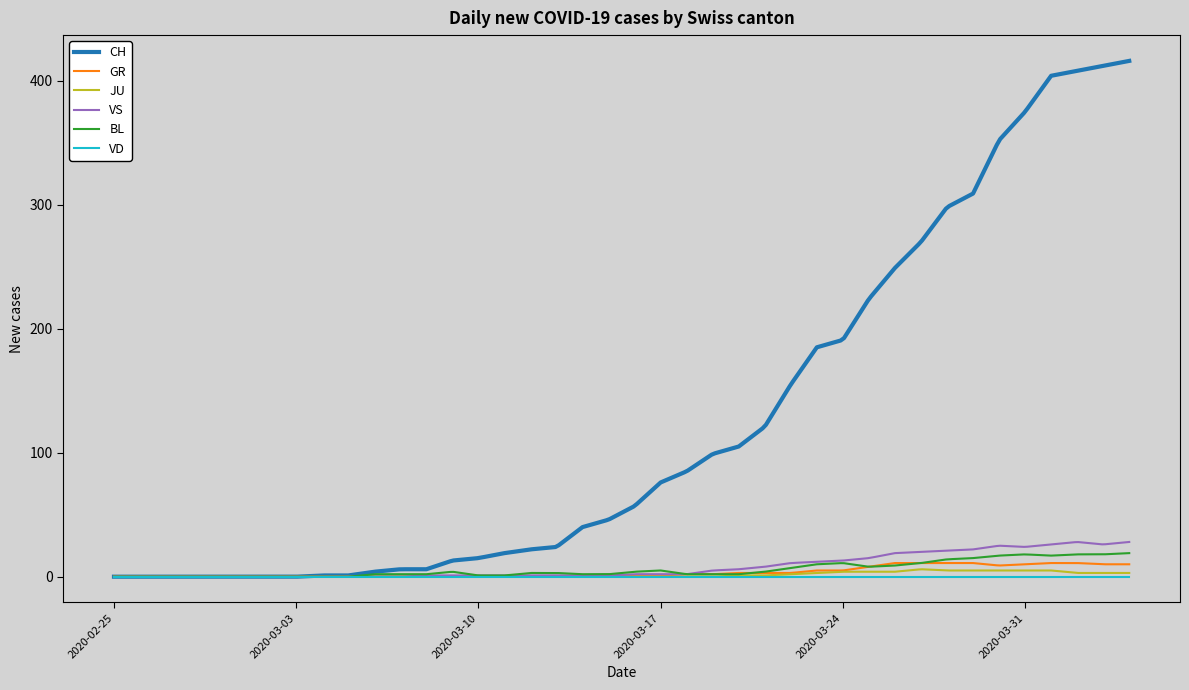

Which series has the widest spread of values?

CH